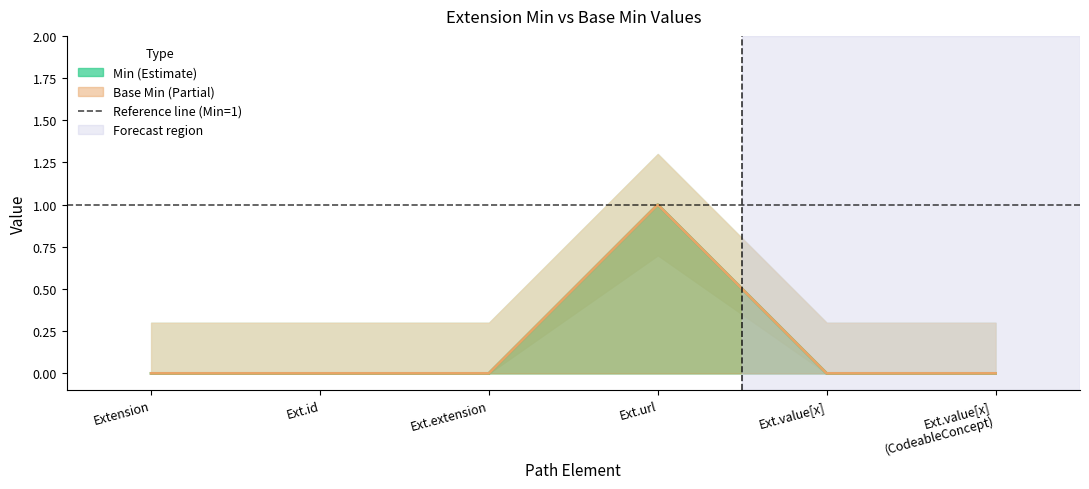

What is the sum of the Min values at Ext.value[x] (CodeableConcept) and Ext.url?

1